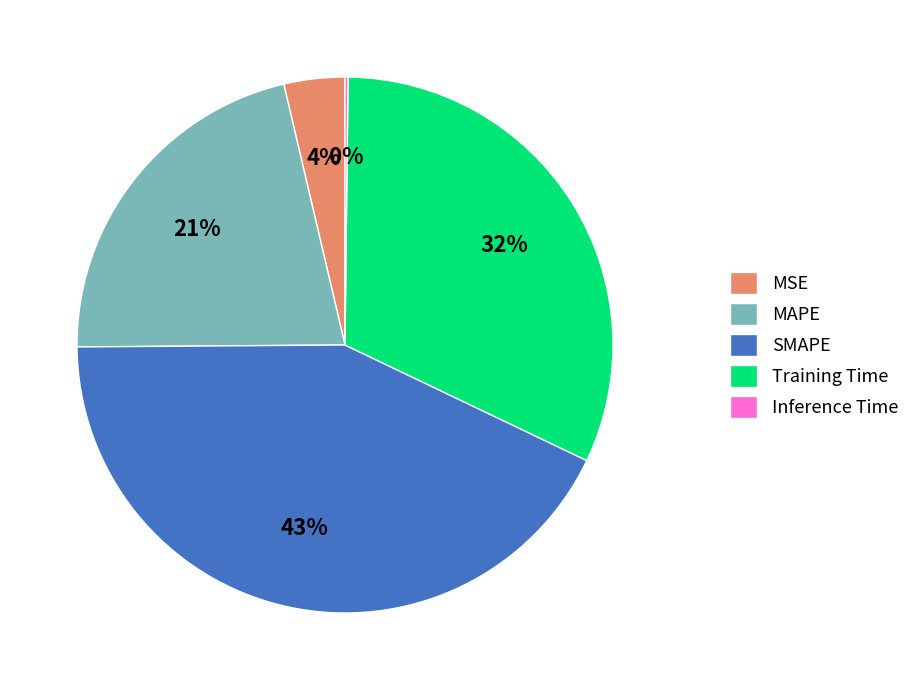

To the nearest percent, what is the combined percentage of SMAPE and MAPE?

64%